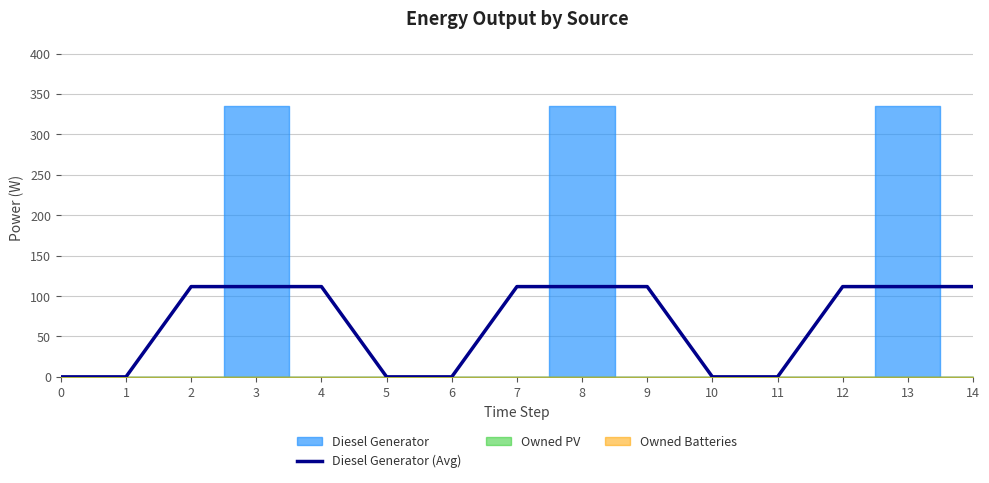

Is this an area chart (filled region under the line)?

No